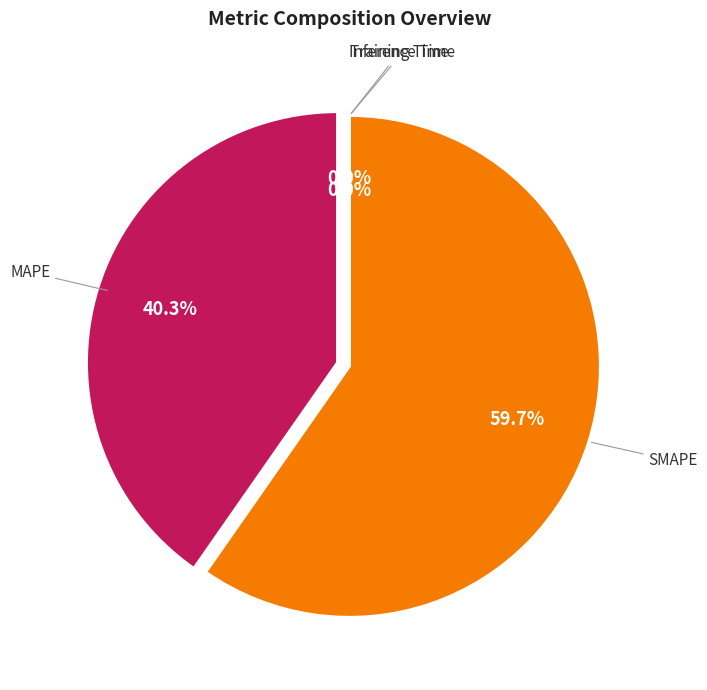

Which category has the smallest portion of the pie?

Training Time